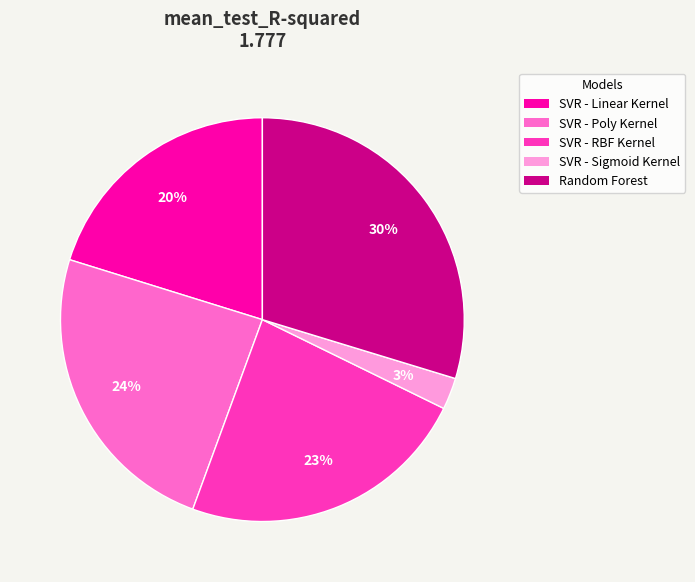

Is Random Forest the majority of the pie?

No